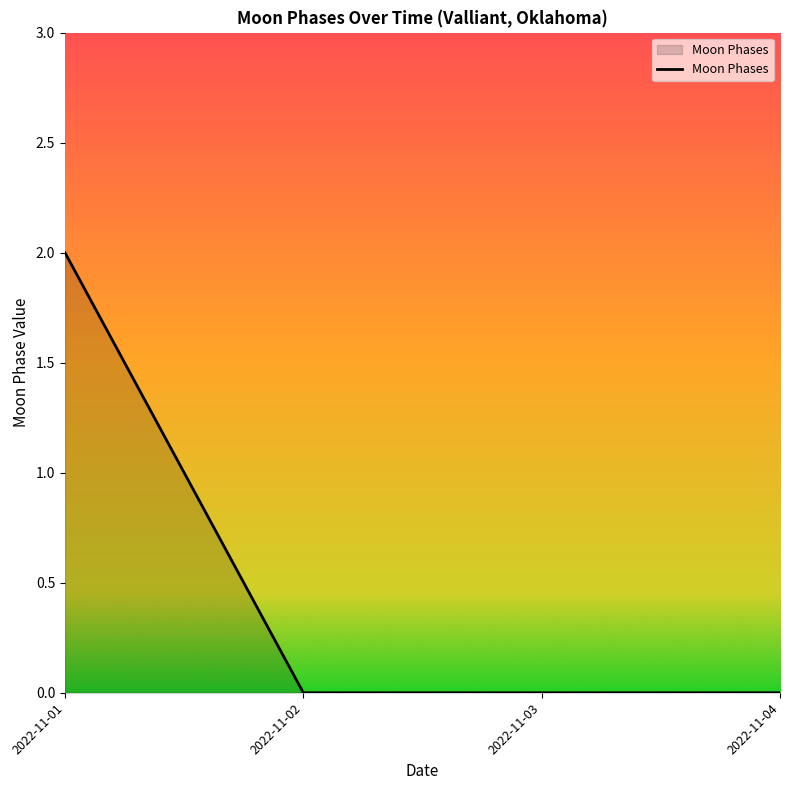

What is the sum of all values?

2